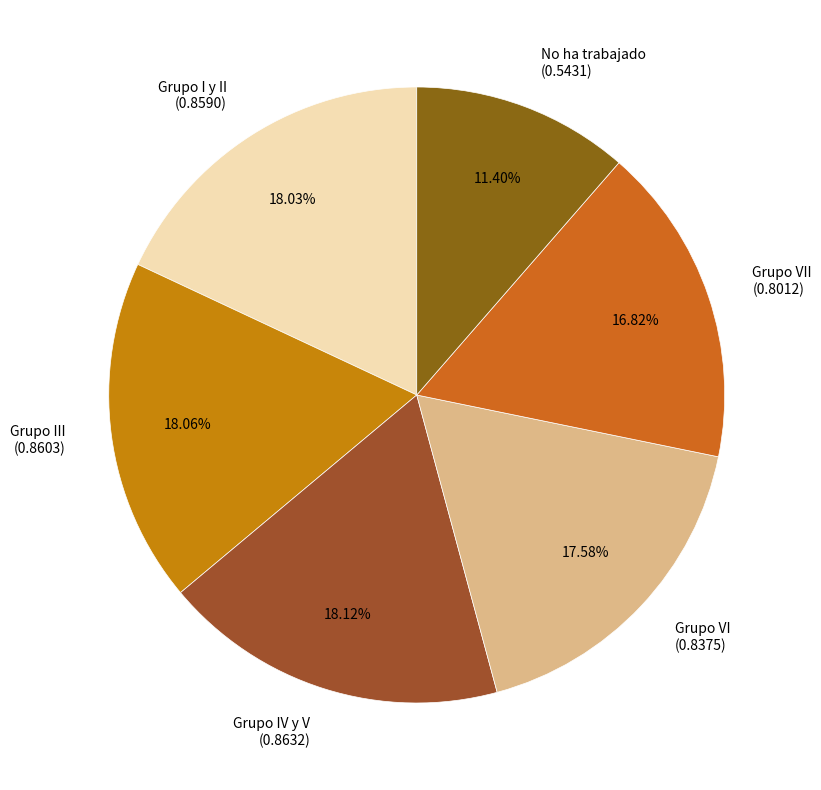

Does any single category account for the majority?

No